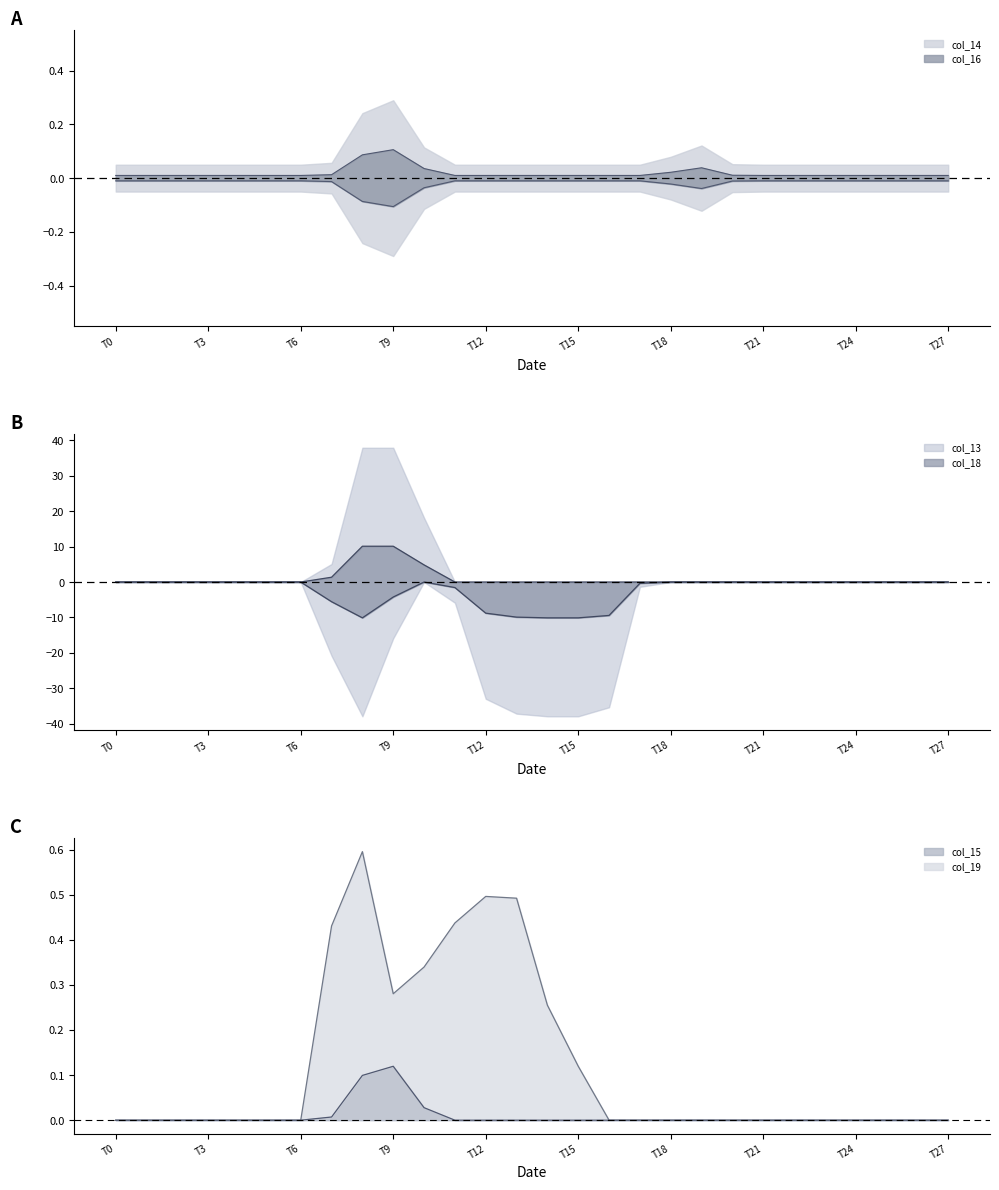

Rank the categories by col_13 value from lowest to highest.

0, 1, 2, 3, 4, 5, 6, 11, 12, 13, 14, 15, 16, 17, 18, 19, 20, 21, 22, 23, 24, 25, 26, 27, 7, 10, 8, 9